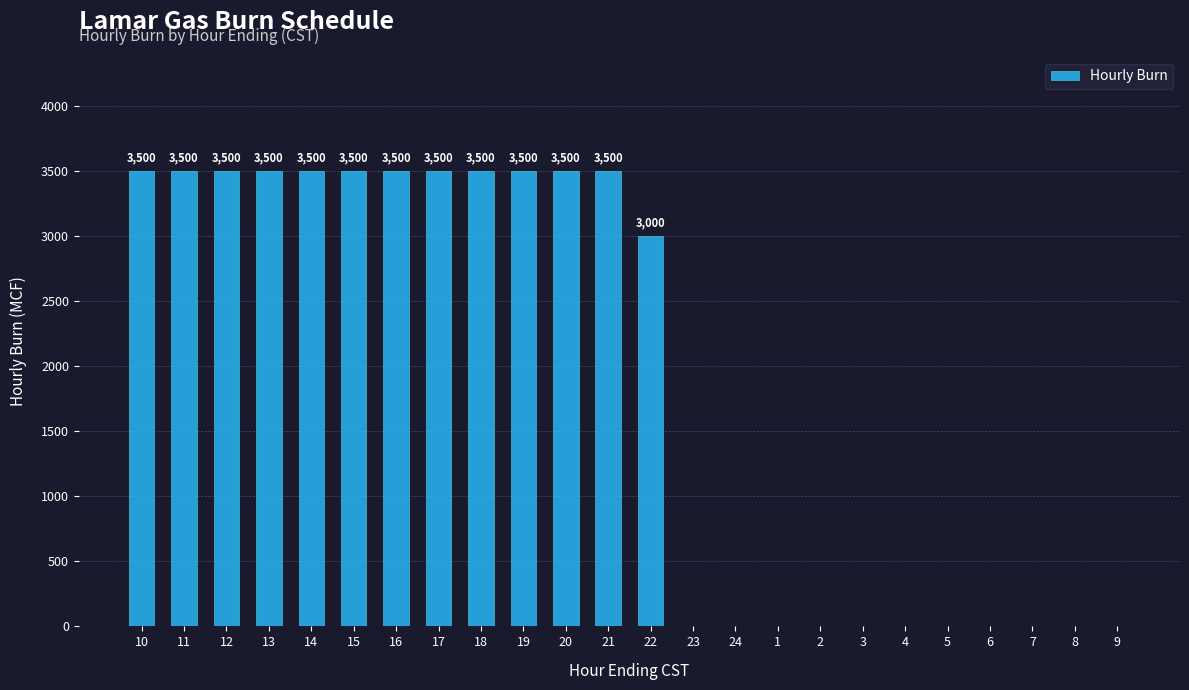

What is the maximum value shown in the chart?

3500